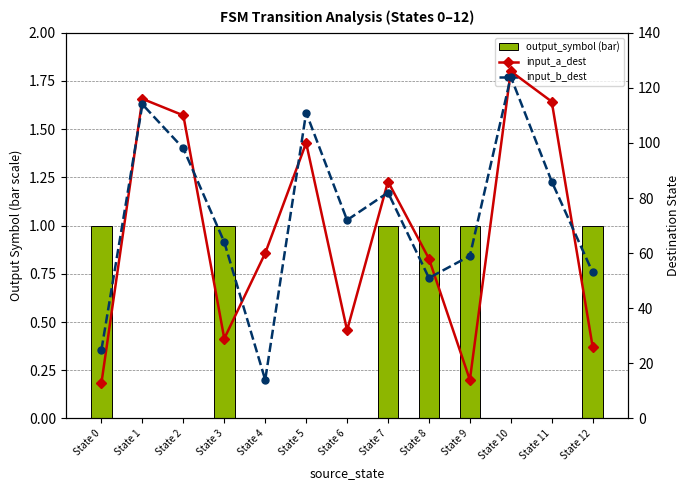

Count the number of categories in the chart.

13